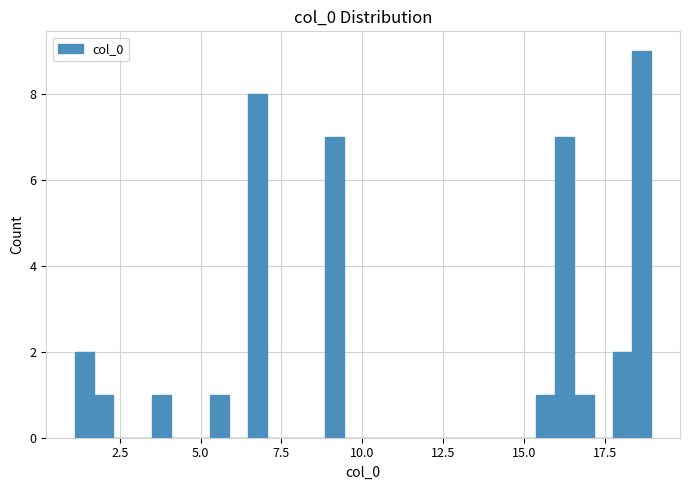

Around what value on the x-axis is the tallest bar? Give the approximate position of its centre, as read against the axis.

18.5